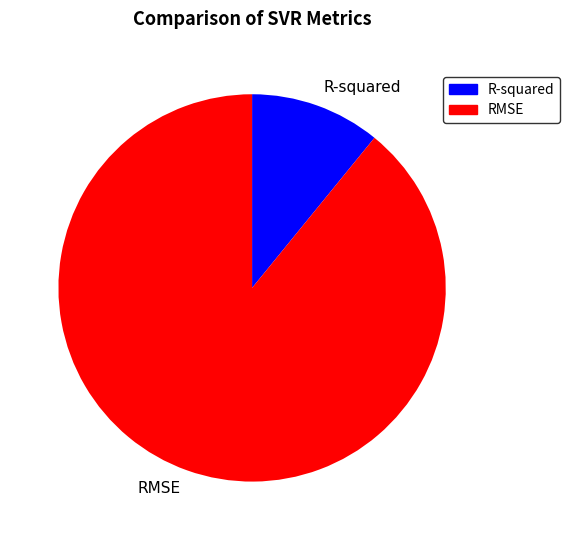

True or false: R-squared accounts for 2% of the total.

False